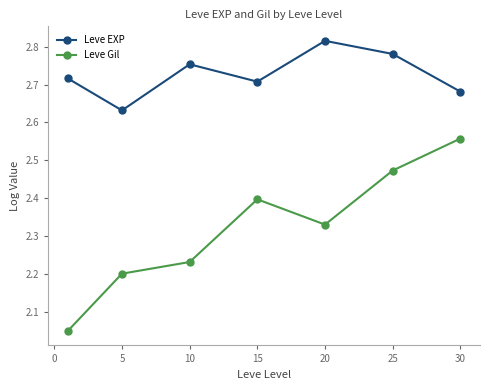

At how many categories does at least one series exceed 2?

7